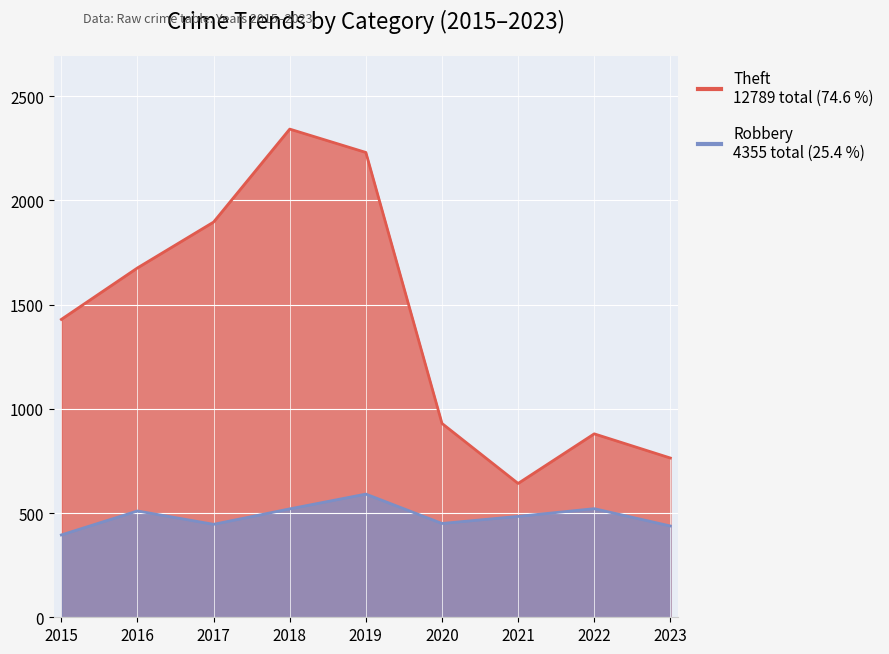

Rank the series at 2018 from highest to lowest value.

Theft, Robbery